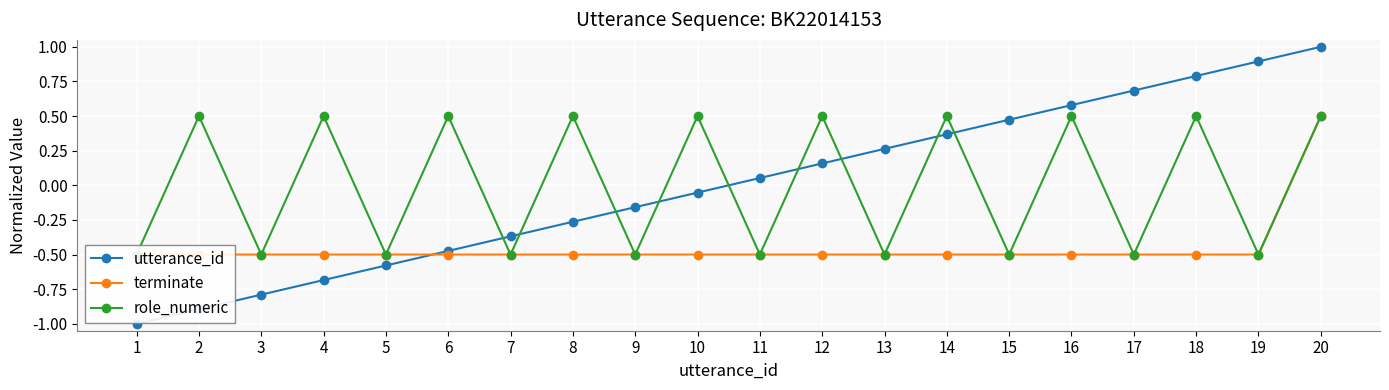

Reading left to right, extract all data points from this chart.

utterance_id: -1.0	-0.9	-0.8	-0.7	-0.6	-0.5	-0.4	-0.3	-0.2	-0.1	0.1	0.2	0.3	0.4	0.5	0.6	0.7	0.8	0.9	1.0
terminate: -0.5	-0.5	-0.5	-0.5	-0.5	-0.5	-0.5	-0.5	-0.5	-0.5	-0.5	-0.5	-0.5	-0.5	-0.5	-0.5	-0.5	-0.5	-0.5	0.5
role_numeric: -0.5	0.5	-0.5	0.5	-0.5	0.5	-0.5	0.5	-0.5	0.5	-0.5	0.5	-0.5	0.5	-0.5	0.5	-0.5	0.5	-0.5	0.5